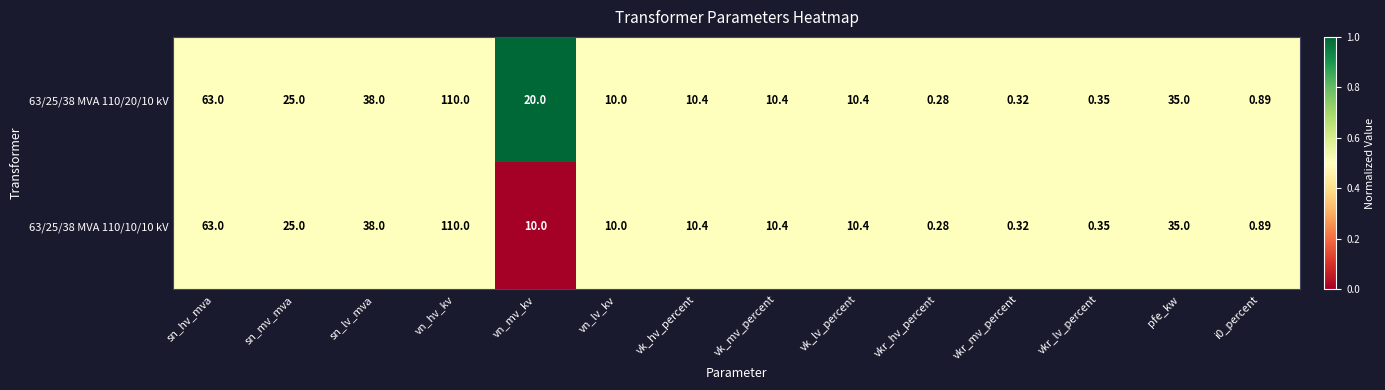

At which label does 63/25/38 MVA 110/10/10 kV reach its peak?

vn_hv_kv